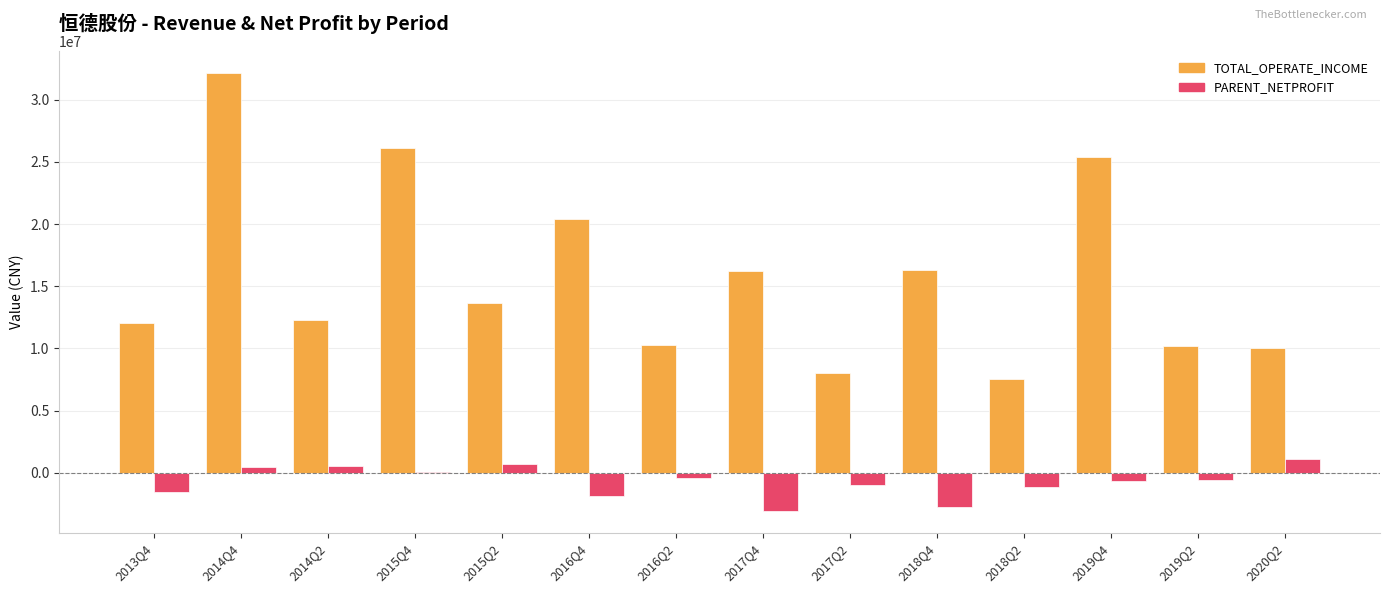

What are all the series names shown in the legend?

TOTAL_OPERATE_INCOME, PARENT_NETPROFIT